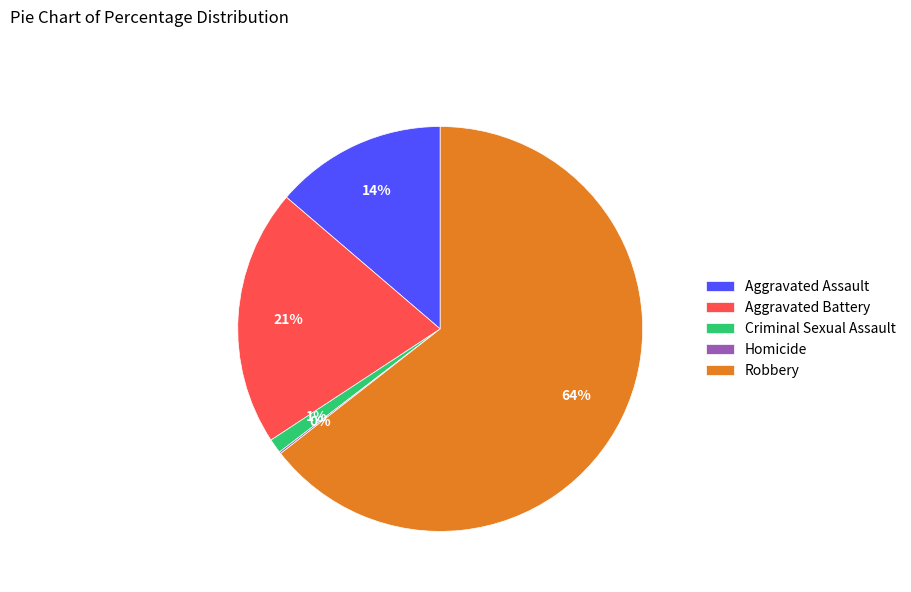

Does Criminal Sexual Assault account for over 50% of the chart?

No